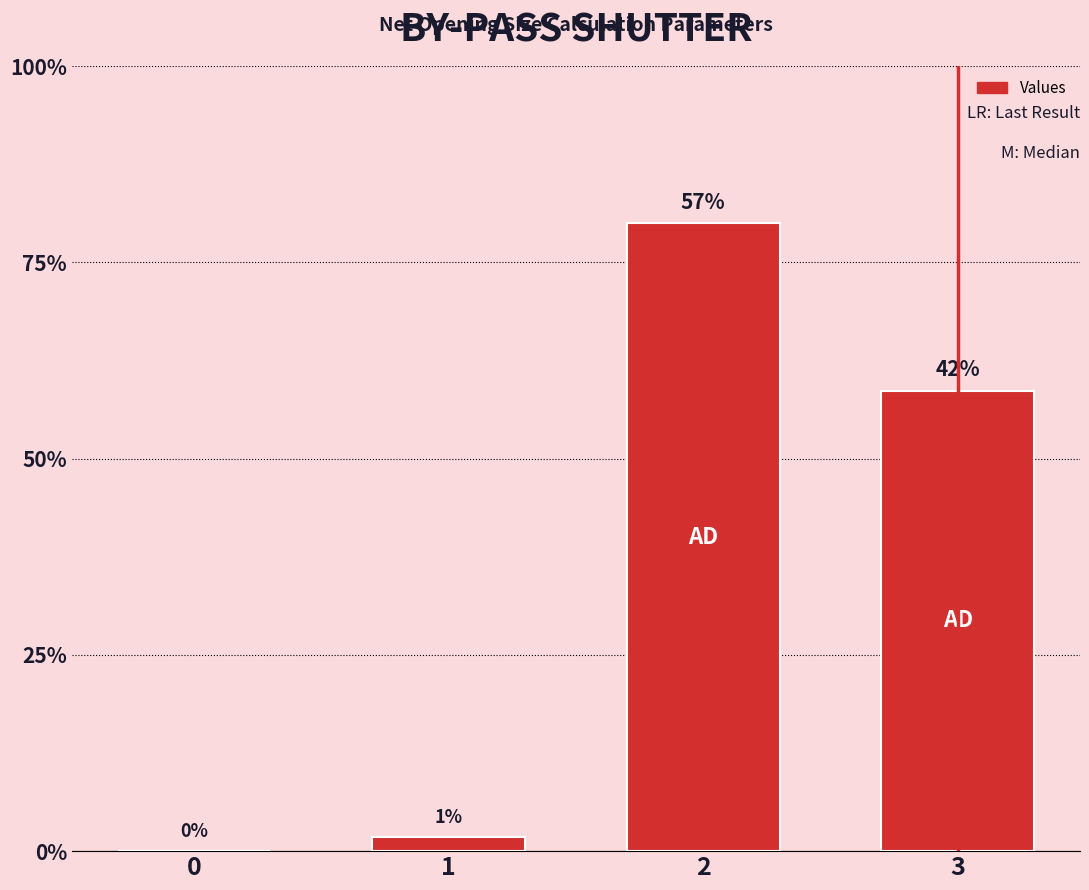

At which category does the chart reach its peak across all series?

2